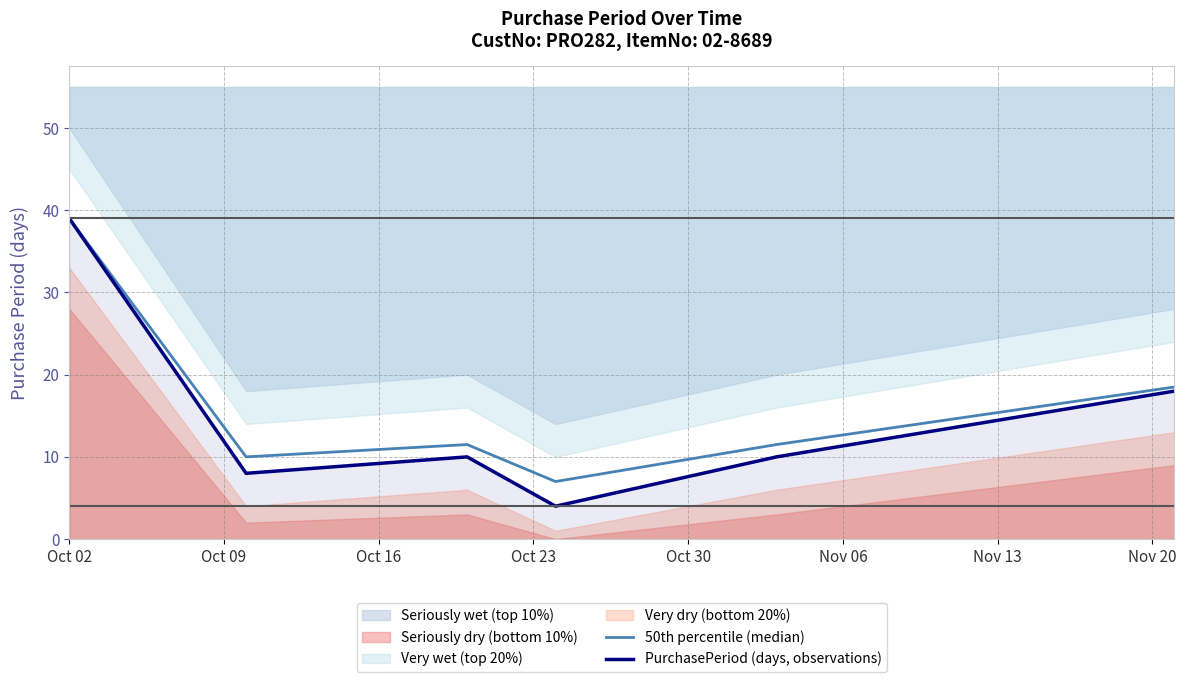

How many lines are shown in the chart?

2